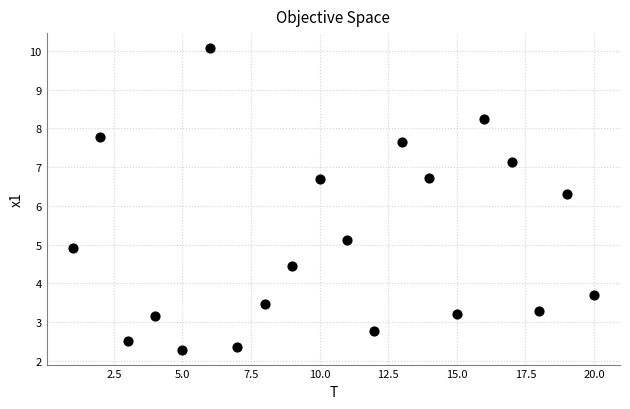

What Y value in the scatter plot is closest to 6?

6.3